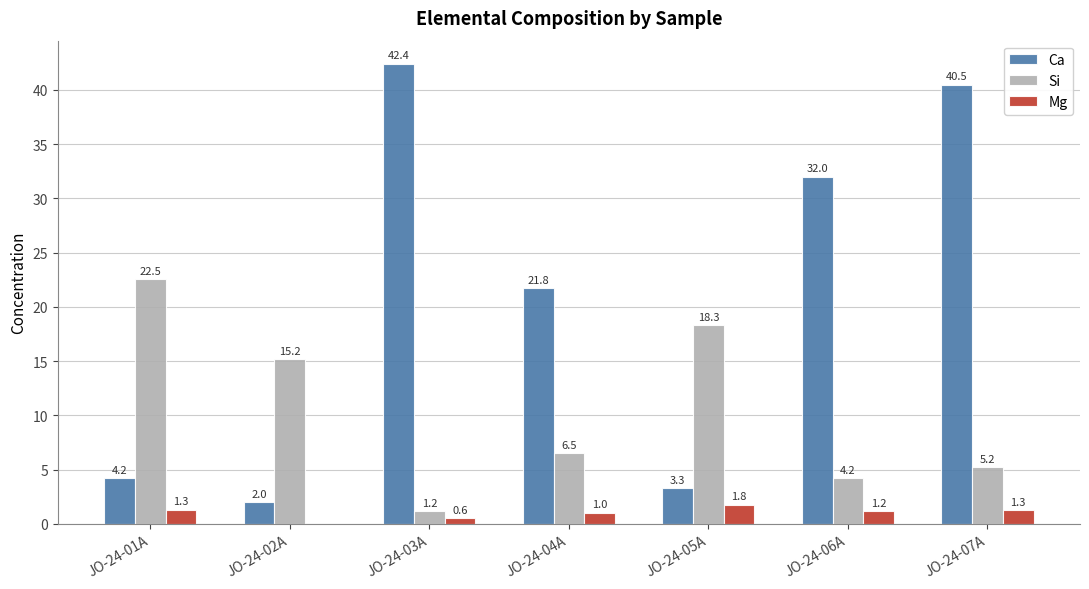

The value of Ca at JO-24-02A is 3.5. True or false?

False